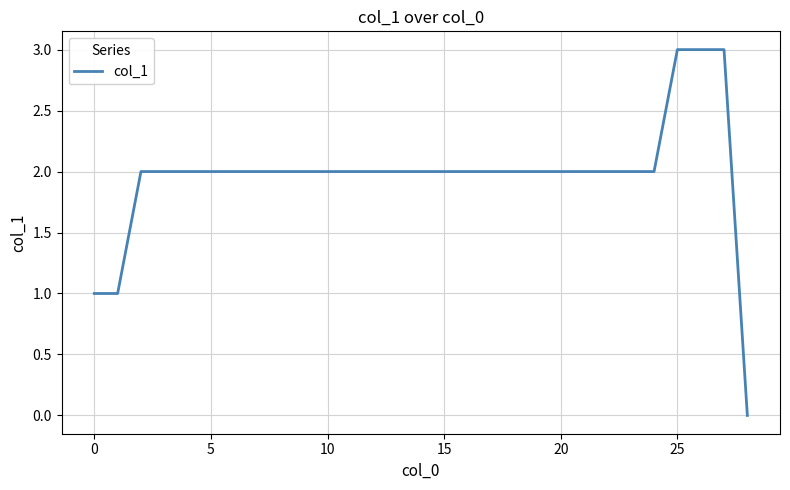

What is the difference between the maximum and minimum values?

3